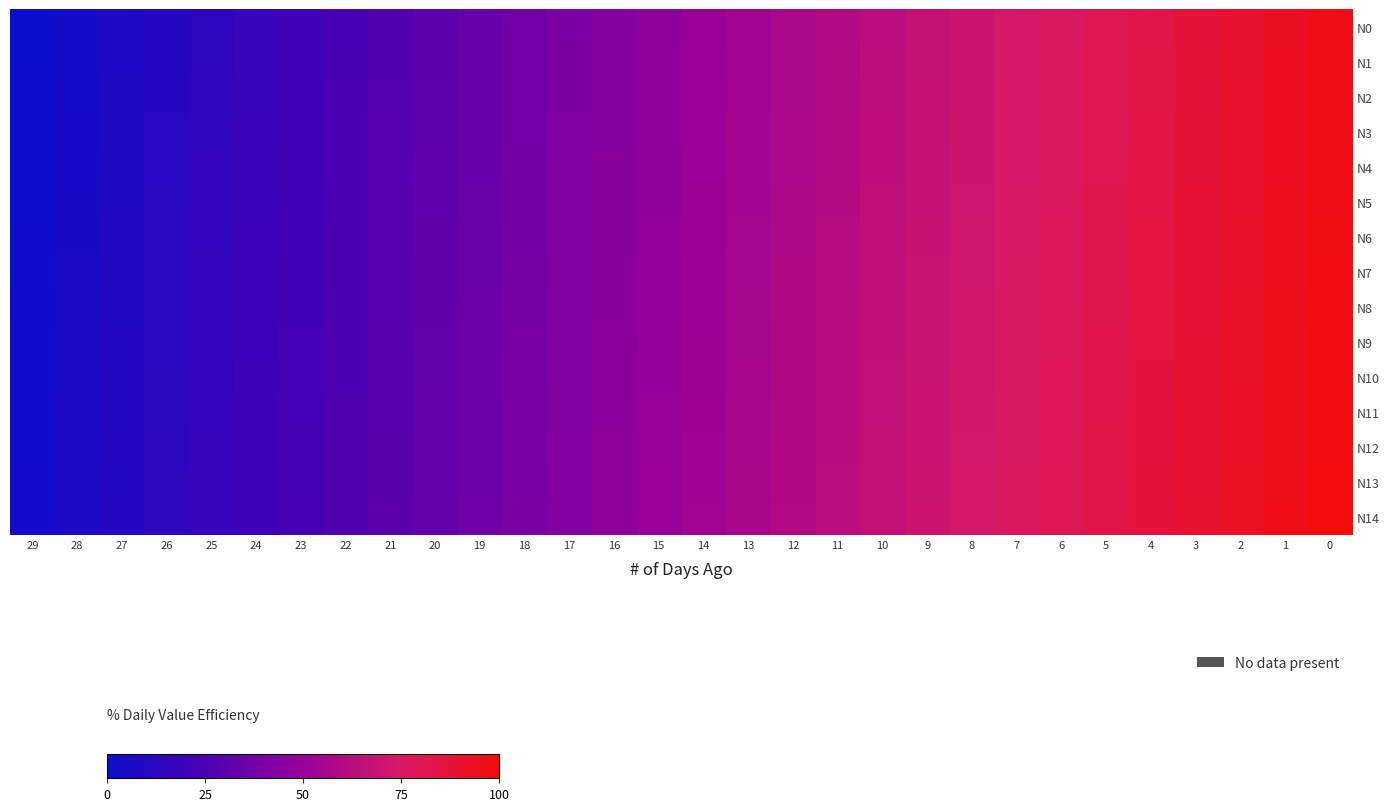

Reading left to right, transcribe all the data shown in this chart.

N0: 29=0.0	28=3.3	27=6.7	26=10.0	25=13.4	24=16.7	23=20.0	22=23.4	21=26.7	20=30.1	19=33.4	18=36.7	17=40.1	16=43.4	15=46.8	14=50.1	13=53.5	12=56.8	11=60.1	10=63.5	9=66.8	8=70.2	7=73.5	6=76.8	5=80.2	4=83.5	3=86.9	2=90.2	1=93.5	0=96.9
N1: 29=0.2	28=3.6	27=6.9	26=10.2	25=13.6	24=16.9	23=20.3	22=23.6	21=26.9	20=30.3	19=33.6	18=37.0	17=40.3	16=43.7	15=47.0	14=50.3	13=53.7	12=57.0	11=60.4	10=63.7	9=67.0	8=70.4	7=73.7	6=77.1	5=80.4	4=83.7	3=87.1	2=90.4	1=93.8	0=97.1
N2: 29=0.4	28=3.8	27=7.1	26=10.5	25=13.8	24=17.1	23=20.5	22=23.8	21=27.2	20=30.5	19=33.9	18=37.2	17=40.5	16=43.9	15=47.2	14=50.6	13=53.9	12=57.2	11=60.6	10=63.9	9=67.3	8=70.6	7=73.9	6=77.3	5=80.6	4=84.0	3=87.3	2=90.6	1=94.0	0=97.3
N3: 29=0.7	28=4.0	27=7.3	26=10.7	25=14.0	24=17.4	23=20.7	22=24.1	21=27.4	20=30.7	19=34.1	18=37.4	17=40.8	16=44.1	15=47.4	14=50.8	13=54.1	12=57.5	11=60.8	10=64.1	9=67.5	8=70.8	7=74.2	6=77.5	5=80.8	4=84.2	3=87.5	2=90.9	1=94.2	0=97.6
N4: 29=0.9	28=4.2	27=7.6	26=10.9	25=14.3	24=17.6	23=20.9	22=24.3	21=27.6	20=31.0	19=34.3	18=37.6	17=41.0	16=44.3	15=47.7	14=51.0	13=54.3	12=57.7	11=61.0	10=64.4	9=67.7	8=71.0	7=74.4	6=77.7	5=81.1	4=84.4	3=87.8	2=91.1	1=94.4	0=97.8
N5: 29=1.1	28=4.5	27=7.8	26=11.1	25=14.5	24=17.8	23=21.2	22=24.5	21=27.8	20=31.2	19=34.5	18=37.9	17=41.2	16=44.5	15=47.9	14=51.2	13=54.6	12=57.9	11=61.2	10=64.6	9=67.9	8=71.3	7=74.6	6=78.0	5=81.3	4=84.6	3=88.0	2=91.3	1=94.7	0=98.0
N6: 29=1.3	28=4.7	27=8.0	26=11.4	25=14.7	24=18.0	23=21.4	22=24.7	21=28.1	20=31.4	19=34.7	18=38.1	17=41.4	16=44.8	15=48.1	14=51.4	13=54.8	12=58.1	11=61.5	10=64.8	9=68.2	8=71.5	7=74.8	6=78.2	5=81.5	4=84.9	3=88.2	2=91.5	1=94.9	0=98.2
N7: 29=1.6	28=4.9	27=8.2	26=11.6	25=14.9	24=18.3	23=21.6	22=24.9	21=28.3	20=31.6	19=35.0	18=38.3	17=41.6	16=45.0	15=48.3	14=51.7	13=55.0	12=58.4	11=61.7	10=65.0	9=68.4	8=71.7	7=75.1	6=78.4	5=81.7	4=85.1	3=88.4	2=91.8	1=95.1	0=98.4
N8: 29=1.8	28=5.1	27=8.5	26=11.8	25=15.1	24=18.5	23=21.8	22=25.2	21=28.5	20=31.8	19=35.2	18=38.5	17=41.9	16=45.2	15=48.6	14=51.9	13=55.2	12=58.6	11=61.9	10=65.3	9=68.6	8=71.9	7=75.3	6=78.6	5=82.0	4=85.3	3=88.6	2=92.0	1=95.3	0=98.7
N9: 29=2.0	28=5.3	27=8.7	26=12.0	25=15.4	24=18.7	23=22.0	22=25.4	21=28.7	20=32.1	19=35.4	18=38.8	17=42.1	16=45.4	15=48.8	14=52.1	13=55.5	12=58.8	11=62.1	10=65.5	9=68.8	8=72.2	7=75.5	6=78.8	5=82.2	4=85.5	3=88.9	2=92.2	1=95.5	0=98.9
N10: 29=2.2	28=5.6	27=8.9	26=12.2	25=15.6	24=18.9	23=22.3	22=25.6	21=29.0	20=32.3	19=35.6	18=39.0	17=42.3	16=45.7	15=49.0	14=52.3	13=55.7	12=59.0	11=62.4	10=65.7	9=69.0	8=72.4	7=75.7	6=79.1	5=82.4	4=85.7	3=89.1	2=92.4	1=95.8	0=99.1
N11: 29=2.4	28=5.8	27=9.1	26=12.5	25=15.8	24=19.2	23=22.5	22=25.8	21=29.2	20=32.5	19=35.9	18=39.2	17=42.5	16=45.9	15=49.2	14=52.6	13=55.9	12=59.2	11=62.6	10=65.9	9=69.3	8=72.6	7=75.9	6=79.3	5=82.6	4=86.0	3=89.3	2=92.7	1=96.0	0=99.3
N12: 29=2.7	28=6.0	27=9.4	26=12.7	25=16.0	24=19.4	23=22.7	22=26.1	21=29.4	20=32.7	19=36.1	18=39.4	17=42.8	16=46.1	15=49.4	14=52.8	13=56.1	12=59.5	11=62.8	10=66.1	9=69.5	8=72.8	7=76.2	6=79.5	5=82.9	4=86.2	3=89.5	2=92.9	1=96.2	0=99.6
N13: 29=2.9	28=6.2	27=9.6	26=12.9	25=16.3	24=19.6	23=22.9	22=26.3	21=29.6	20=33.0	19=36.3	18=39.6	17=43.0	16=46.3	15=49.7	14=53.0	13=56.3	12=59.7	11=63.0	10=66.4	9=69.7	8=73.1	7=76.4	6=79.7	5=83.1	4=86.4	3=89.8	2=93.1	1=96.4	0=99.8
N14: 29=3.1	28=6.5	27=9.8	26=13.1	25=16.5	24=19.8	23=23.2	22=26.5	21=29.8	20=33.2	19=36.5	18=39.9	17=43.2	16=46.5	15=49.9	14=53.2	13=56.6	12=59.9	11=63.3	10=66.6	9=69.9	8=73.3	7=76.6	6=80.0	5=83.3	4=86.6	3=90.0	2=93.3	1=96.7	0=100.0